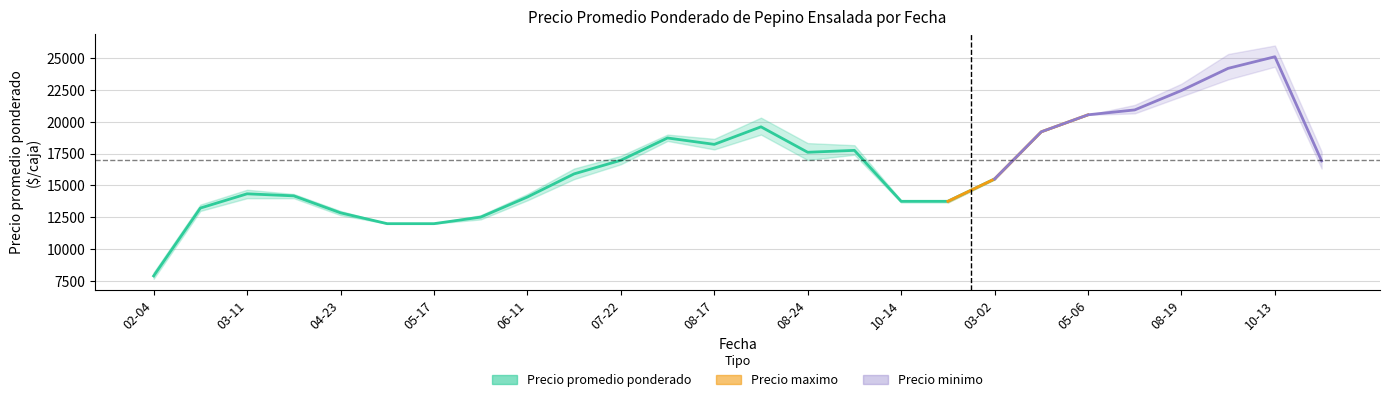

Which category has the lowest value across all series?

02-04